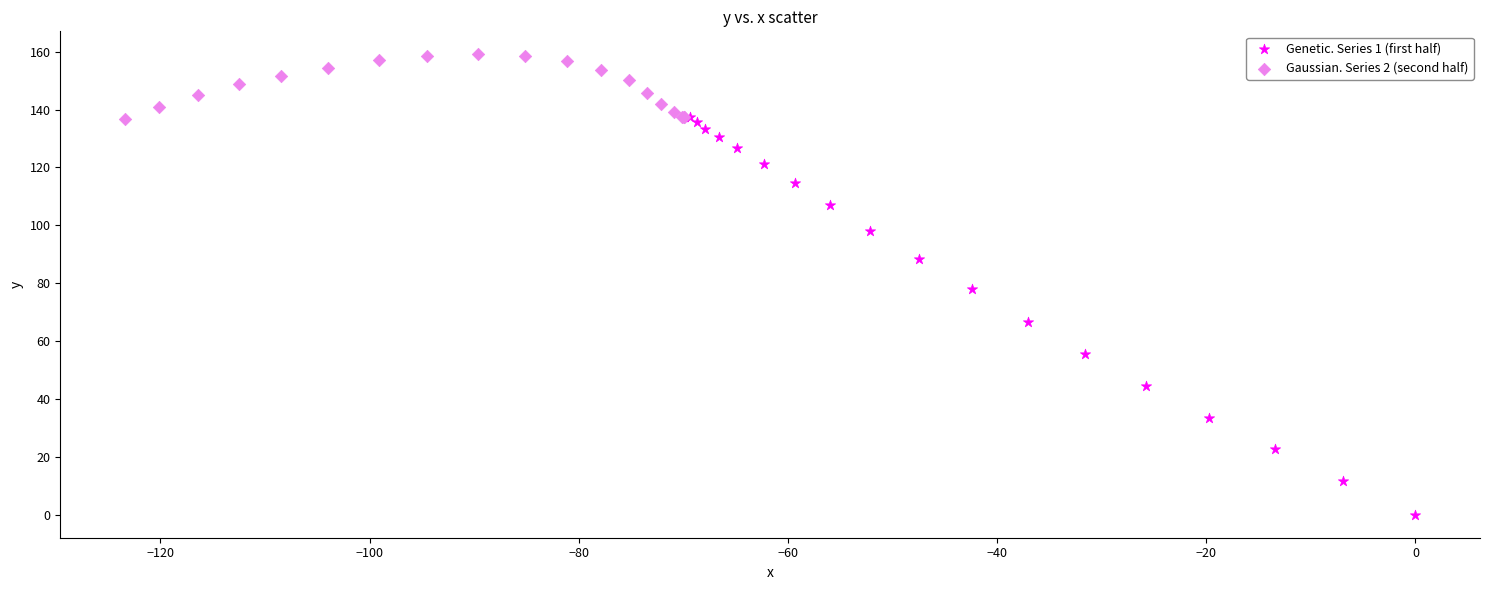

Which series reaches the maximum Y coordinate?

Gaussian. Series 2 (second half)